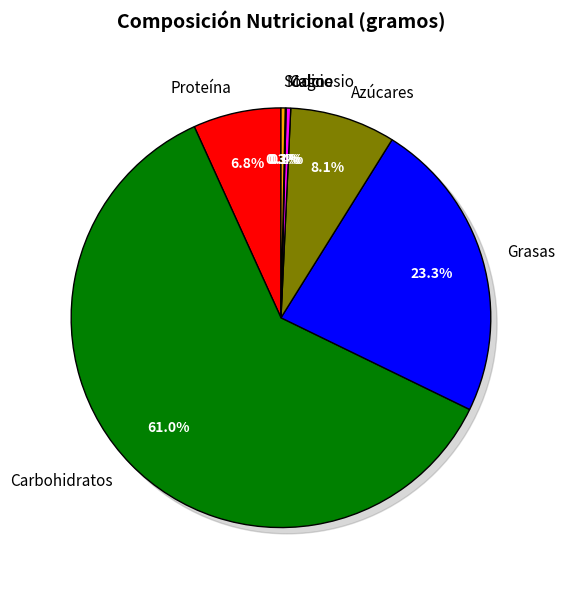

What percentage is the Proteína slice, to the nearest percent?

7%